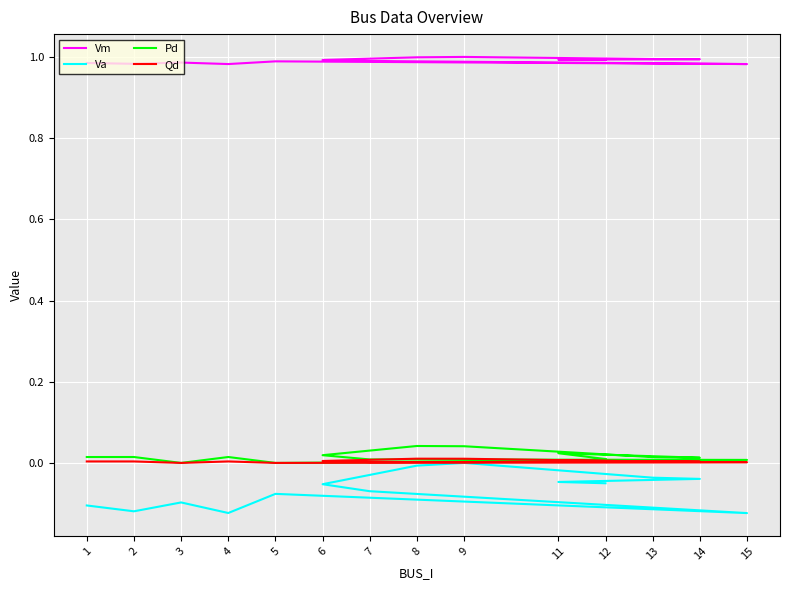

In Va, how many points are lower than both neighbors (excluding endpoints)?

3